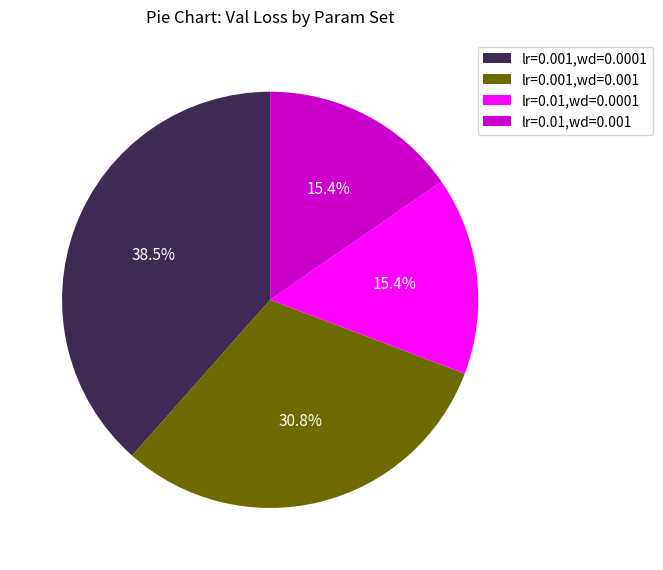

Count the number of slices in the pie.

4